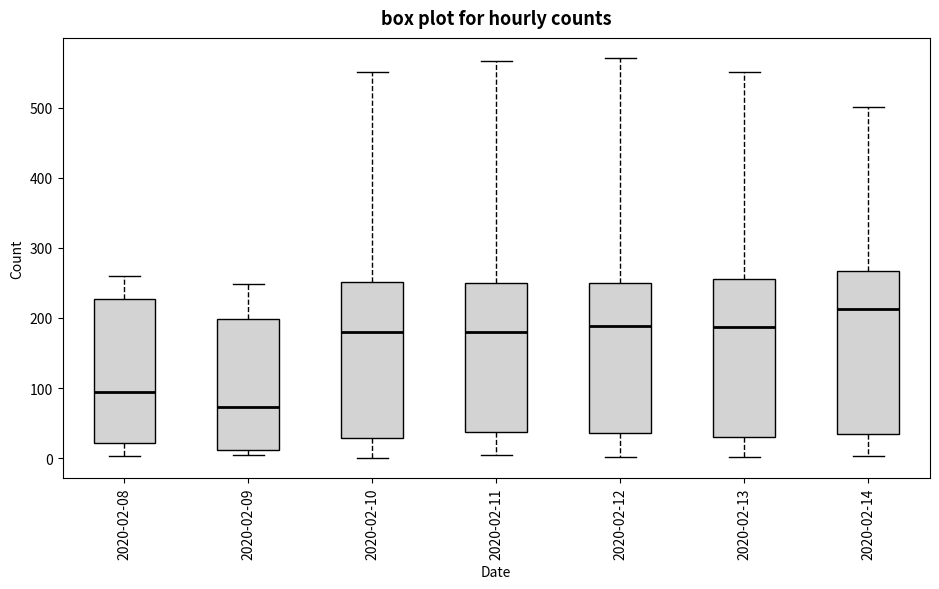

Reading left to right, transcribe this box plot: for each box, give where its median line is, the range the box spans, and where its two whiskers end, as read against the y-axis. The values are not printed on the chart, so give them approximately, as read against the axis.

2020-02-08: median 90, box 20 to 230, whiskers 0 to 260
2020-02-09: median 70, box 10 to 200, whiskers 10 (just below the box's lower edge) to 250
2020-02-10: median 180, box 30 to 250, whiskers 0 to 550
2020-02-11: median 180, box 40 to 250, whiskers 0 to 570
2020-02-12: median 190, box 40 to 250, whiskers 0 to 570
2020-02-13: median 190, box 30 to 260, whiskers 0 to 550
2020-02-14: median 210, box 30 to 270, whiskers 0 to 500